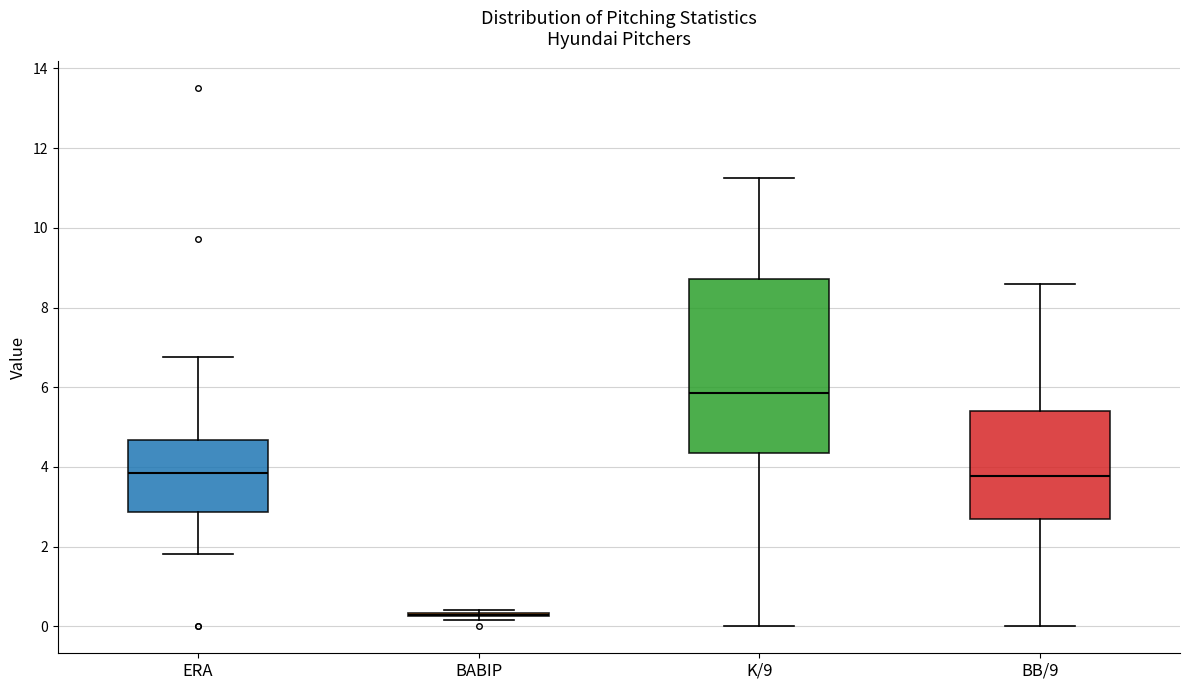

Reading left to right, read every box against the y-axis: the position of its median line, the range the box covers, and the ends of its whiskers. The values are not printed on the chart, so give them approximately, as read against the axis.

ERA: median 3.8, box 2.8 to 4.6, whiskers 1.8 to 6.8
BABIP: box collapsed to a line at 0.2, whiskers 0.2 to 0.4
K/9: median 5.8, box 4.4 to 8.8, whiskers 0.0 to 11.2
BB/9: median 3.8, box 2.6 to 5.4, whiskers 0.0 to 8.6